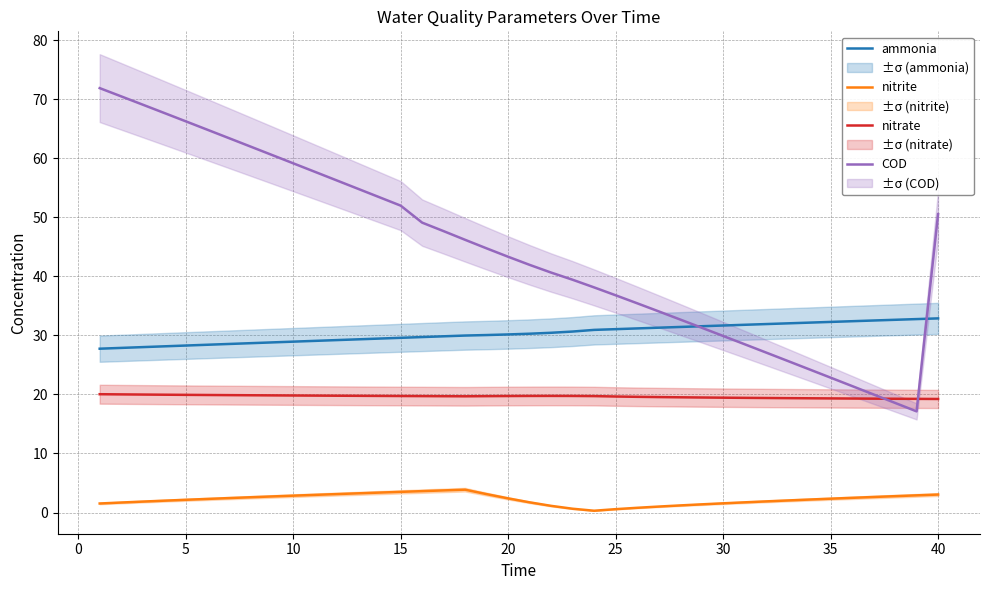

True or false: COD has a value of 23.0 at 25.

False